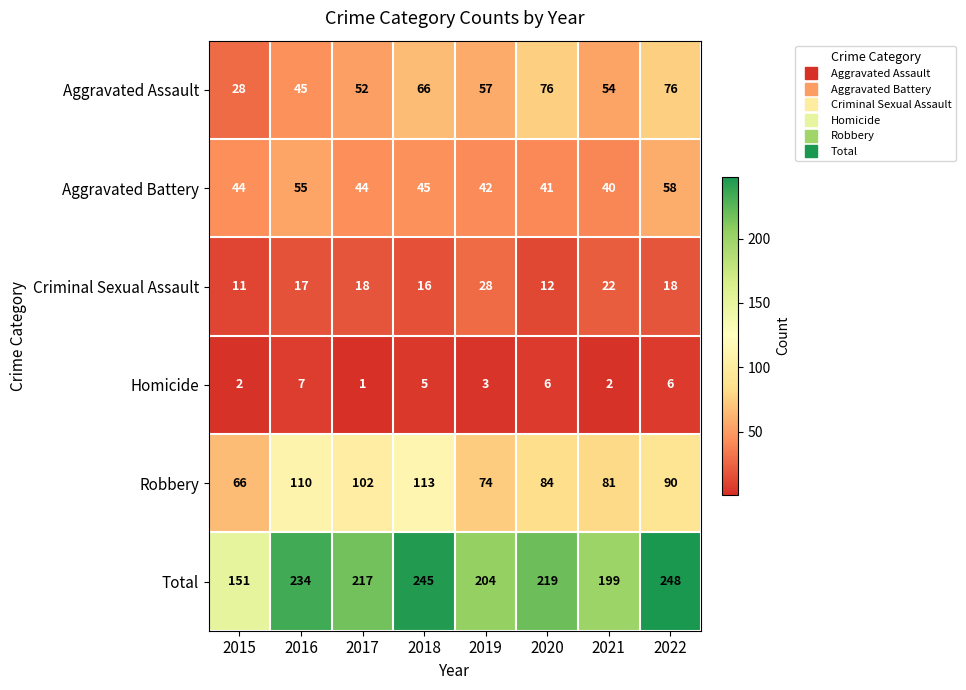

What is the total value across all series at 2019?

408